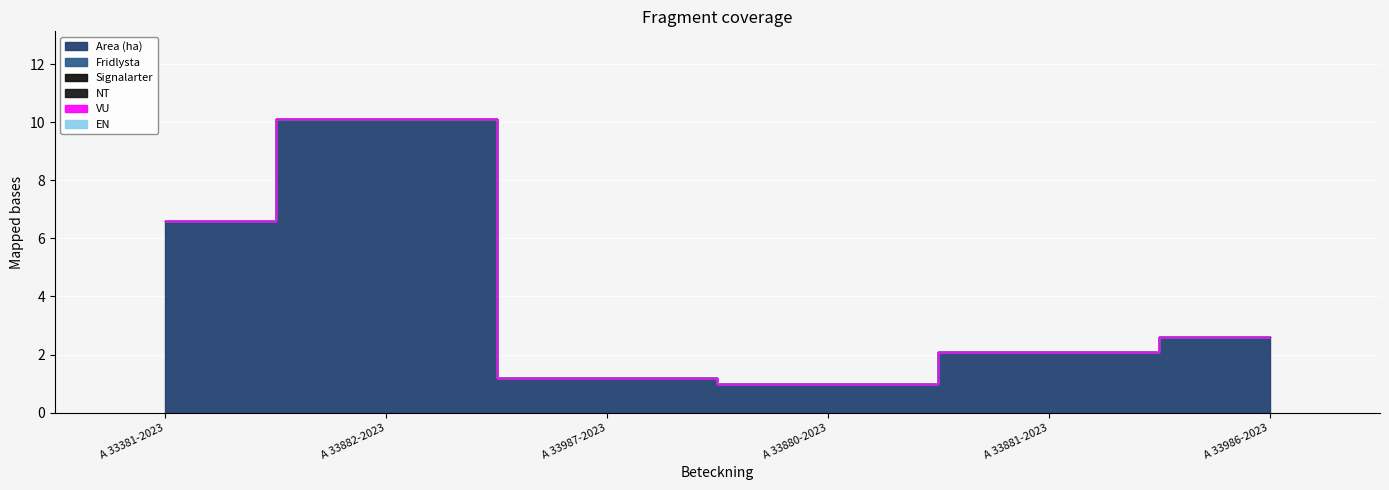

Reading right to left, what are all the values shown in this chart?

Area (ha): A 33986-2023=2.6	A 33881-2023=2.1	A 33880-2023=1.0	A 33987-2023=1.2	A 33882-2023=10.1	A 33381-2023=6.6
Fridlysta: A 33986-2023=0.0	A 33881-2023=0.0	A 33880-2023=0.0	A 33987-2023=0.0	A 33882-2023=0.0	A 33381-2023=0.0
Signalarter: A 33986-2023=0.0	A 33881-2023=0.0	A 33880-2023=0.0	A 33987-2023=0.0	A 33882-2023=0.0	A 33381-2023=0.0
NT: A 33986-2023=0.0	A 33881-2023=0.0	A 33880-2023=0.0	A 33987-2023=0.0	A 33882-2023=0.0	A 33381-2023=0.0
VU: A 33986-2023=0.0	A 33881-2023=0.0	A 33880-2023=0.0	A 33987-2023=0.0	A 33882-2023=0.0	A 33381-2023=0.0
EN: A 33986-2023=0.0	A 33881-2023=0.0	A 33880-2023=0.0	A 33987-2023=0.0	A 33882-2023=0.0	A 33381-2023=0.0